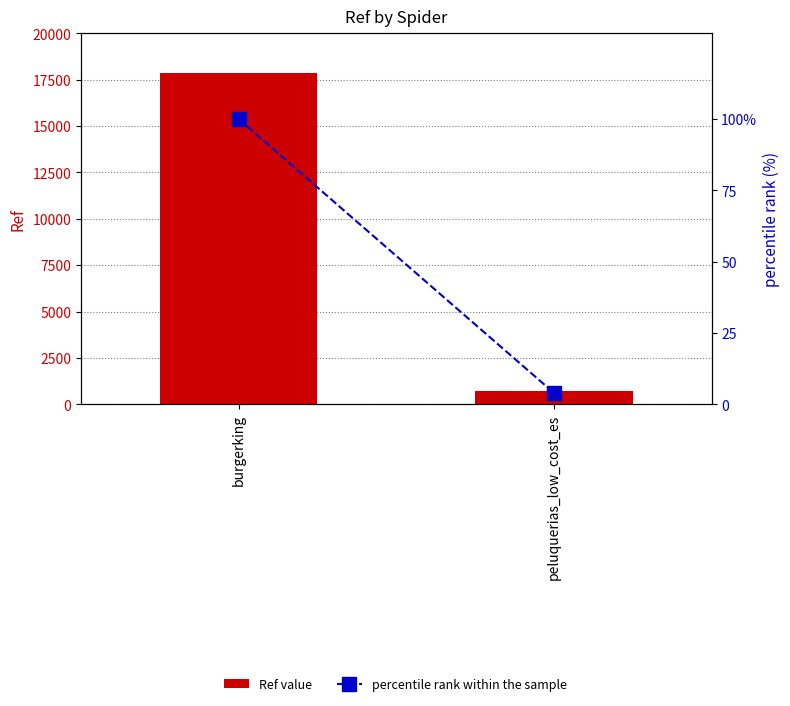

At how many categories does at least one series exceed 16768?

1